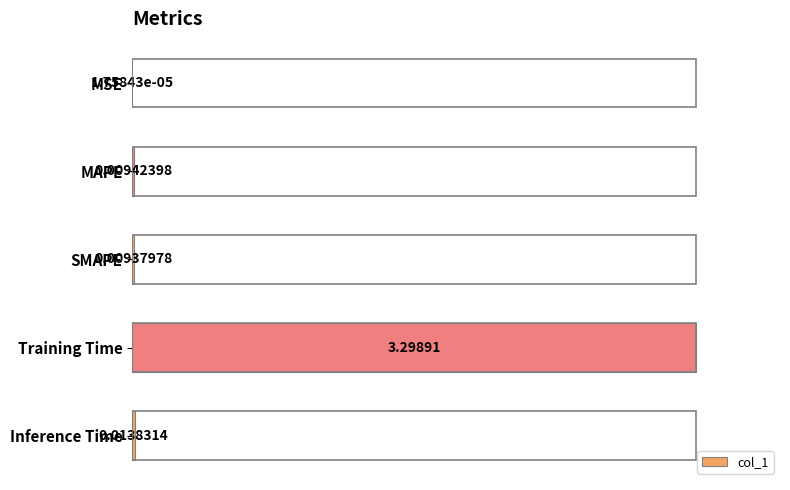

What is the sum of all values?

101.0